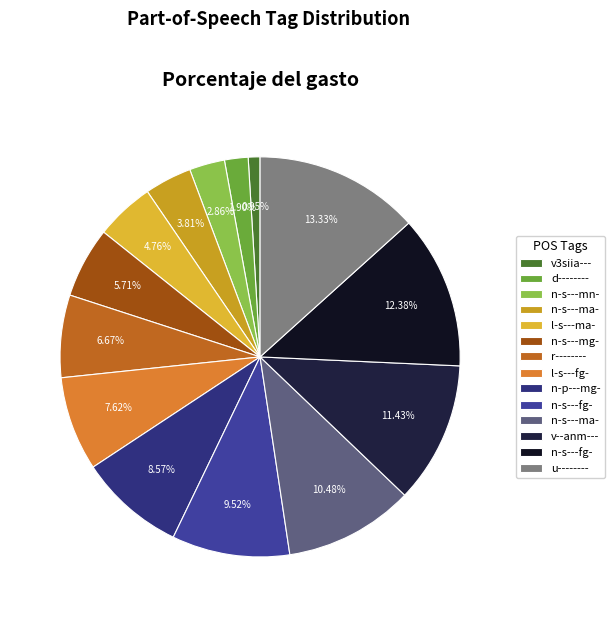

What is the largest slice in the pie chart?

u--------